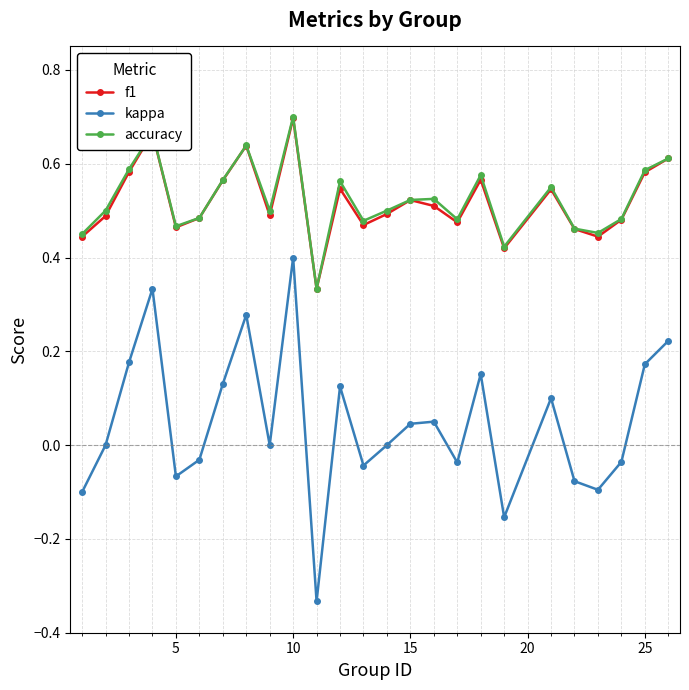

Which series has the largest range (max minus min)?

kappa